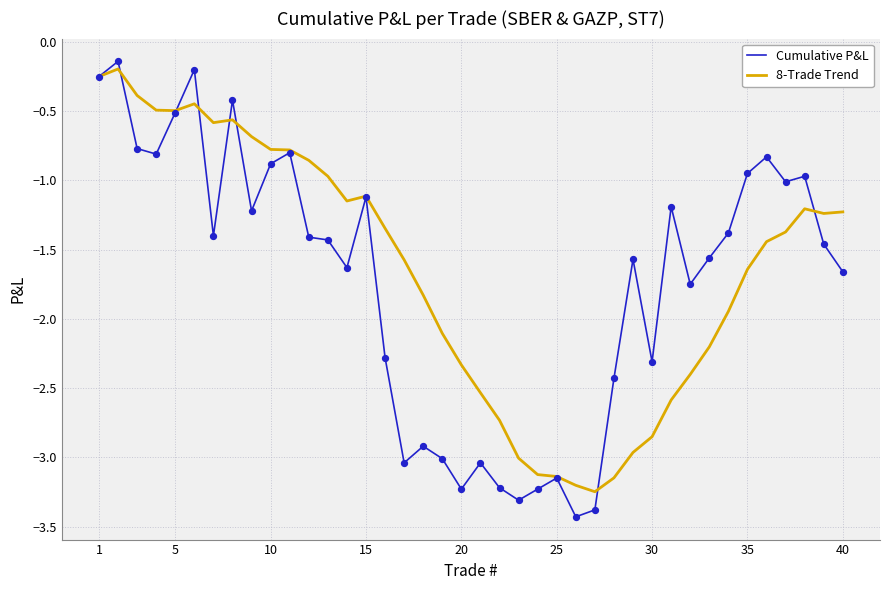

Which series has the widest spread of values?

Cumulative P&L